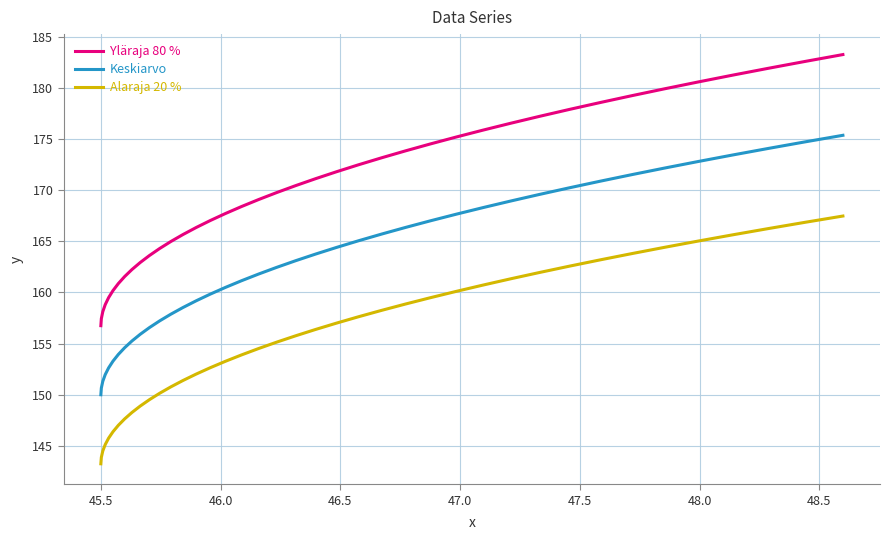

True or false: Keskiarvo and Yläraja 80 % cross at least once.

False